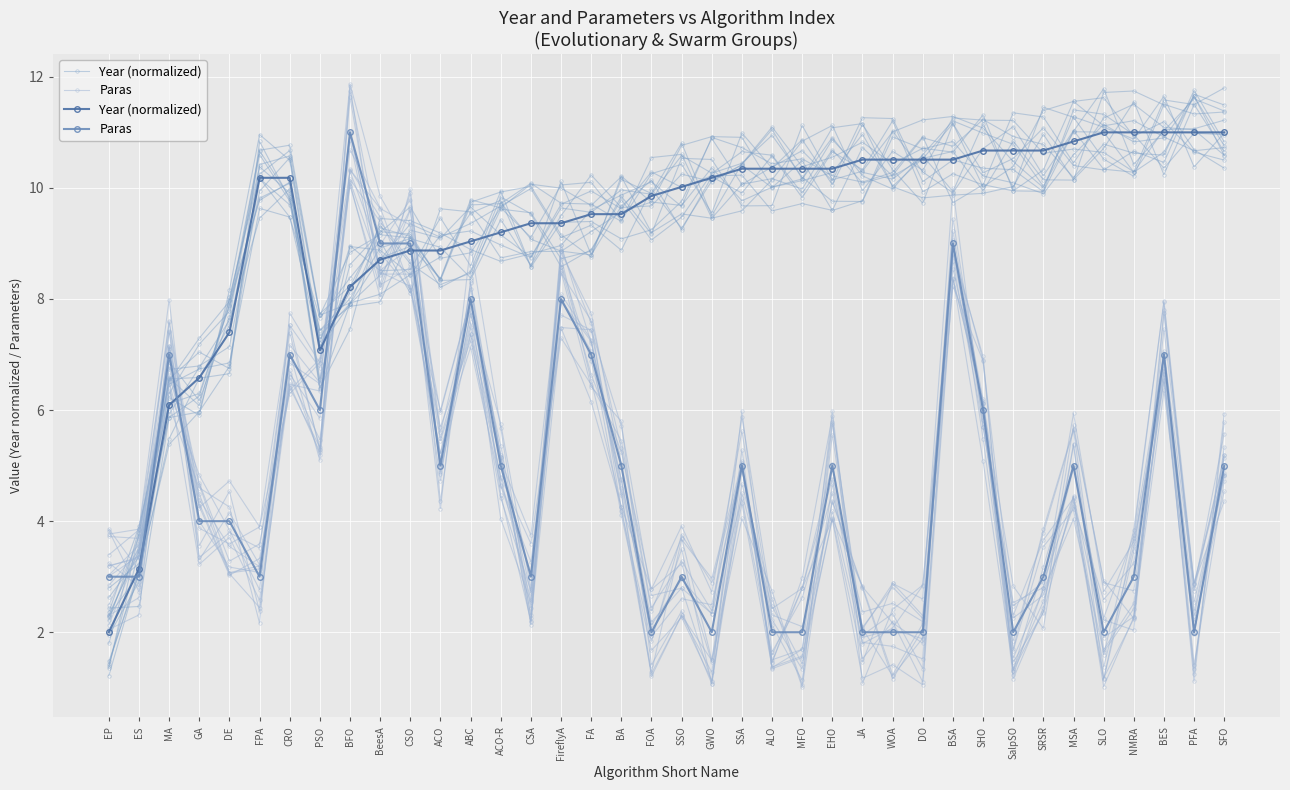

At which category is the sum across all series the highest?

BSA